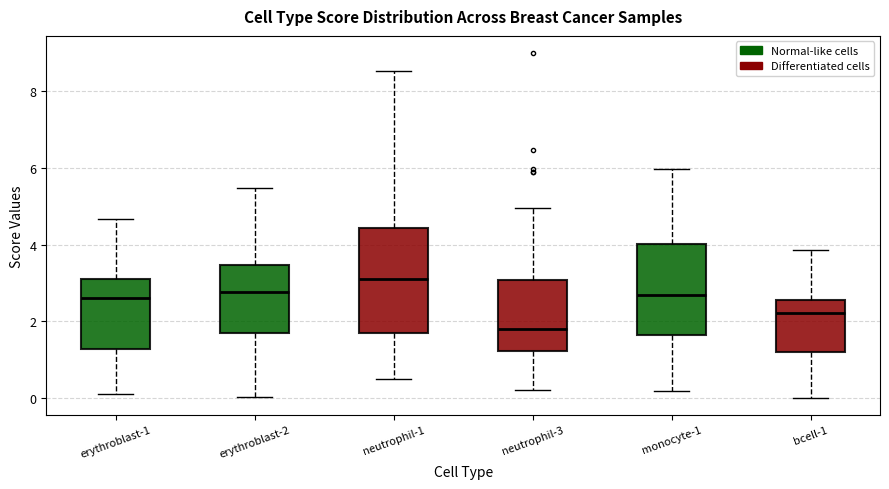

Where is the lower edge of the box for erythroblast-1 on the y-axis? The values are not printed on the chart, so give them approximately, as read against the axis.

1.2